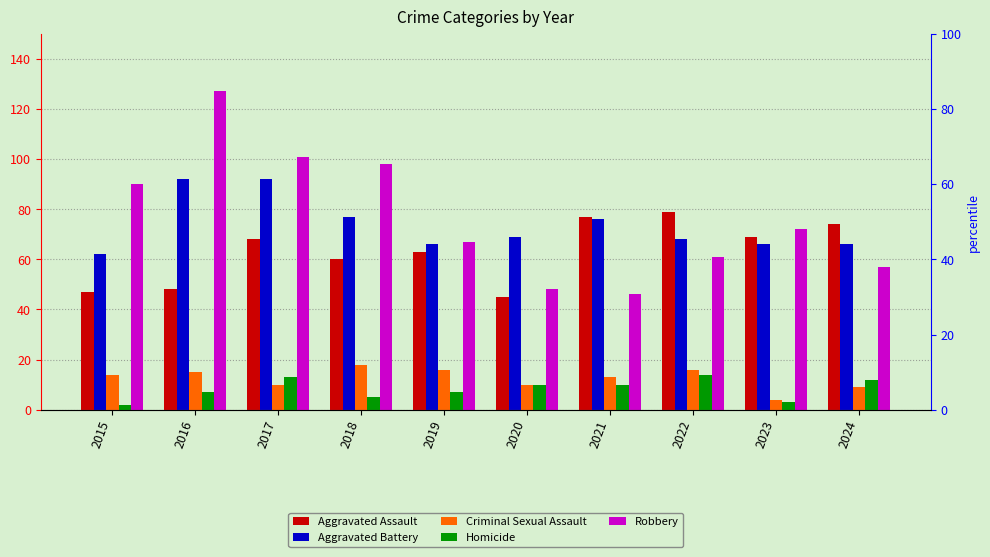

Rank the series at 2018 from highest to lowest value.

Robbery, Aggravated Battery, Aggravated Assault, Criminal Sexual Assault, Homicide